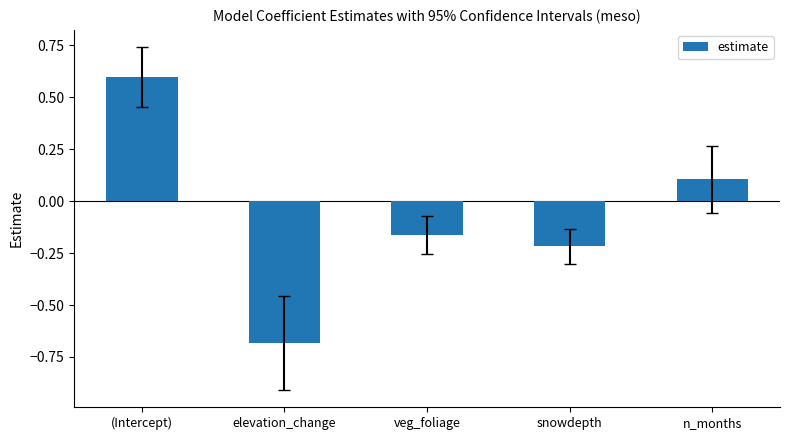

What is the average value?

-0.1